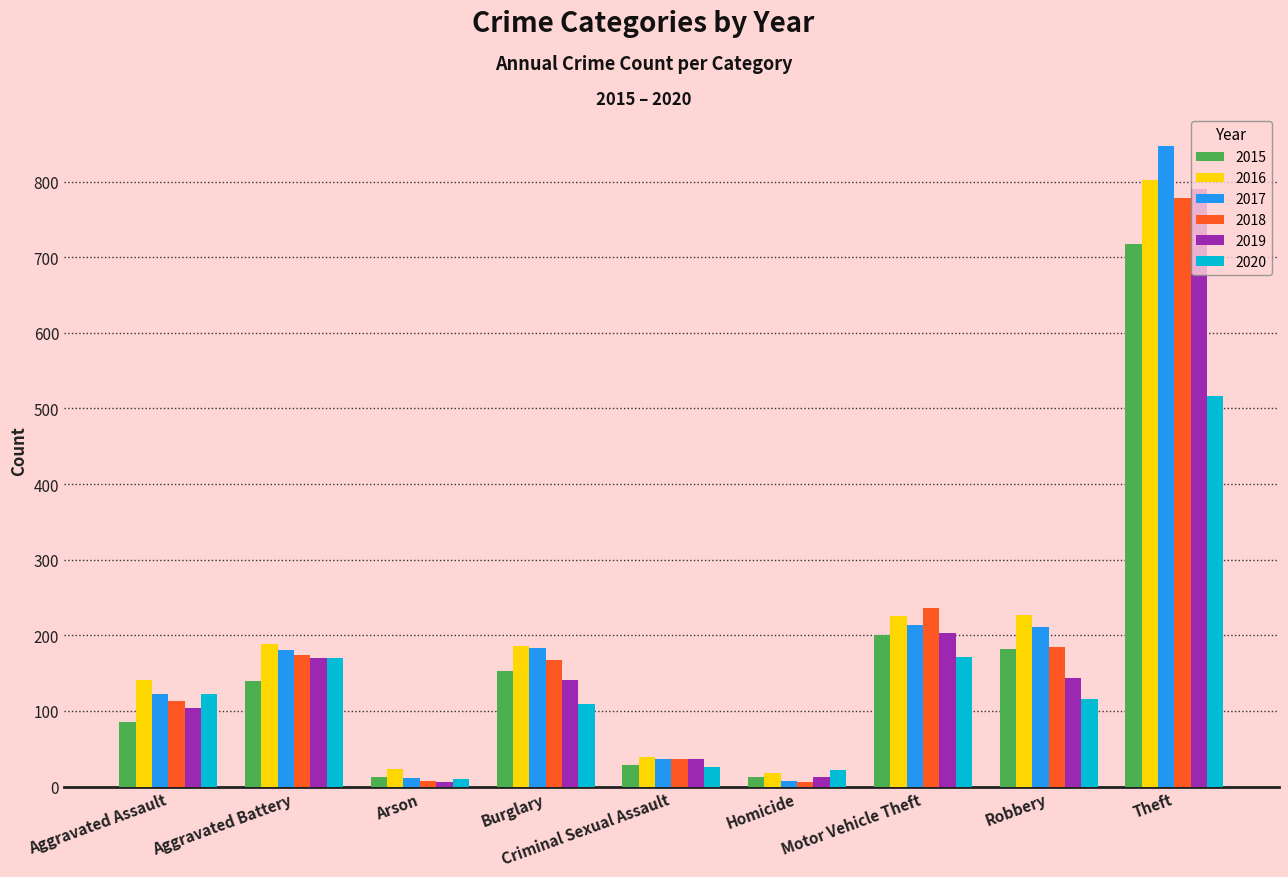

What is the maximum value for 2015?

718